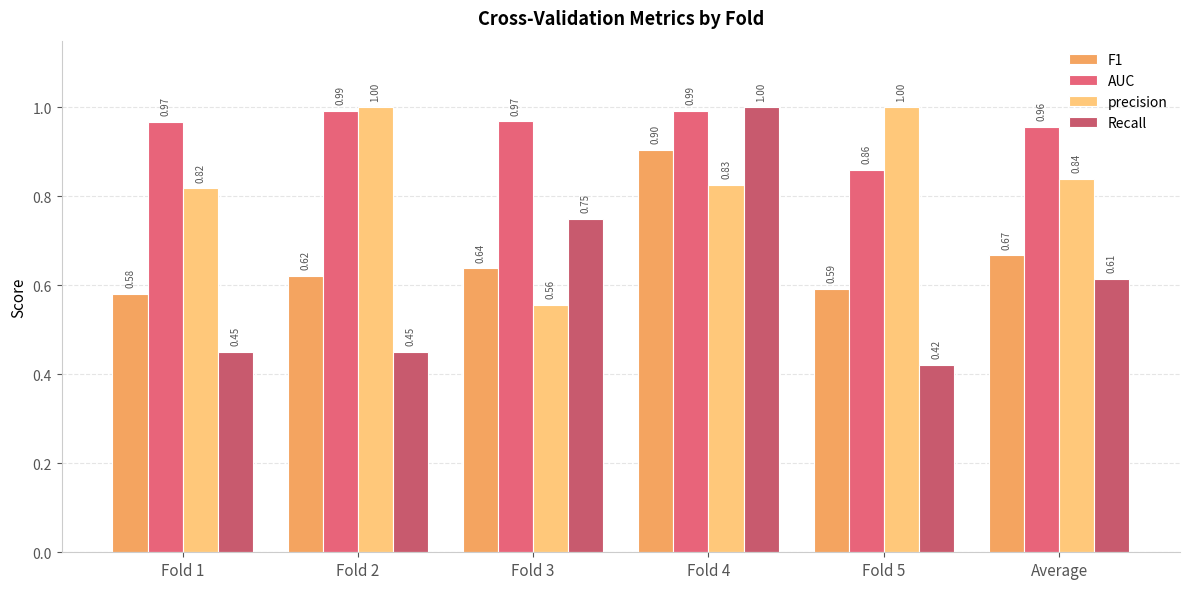

What position from the left is Fold 3?

3